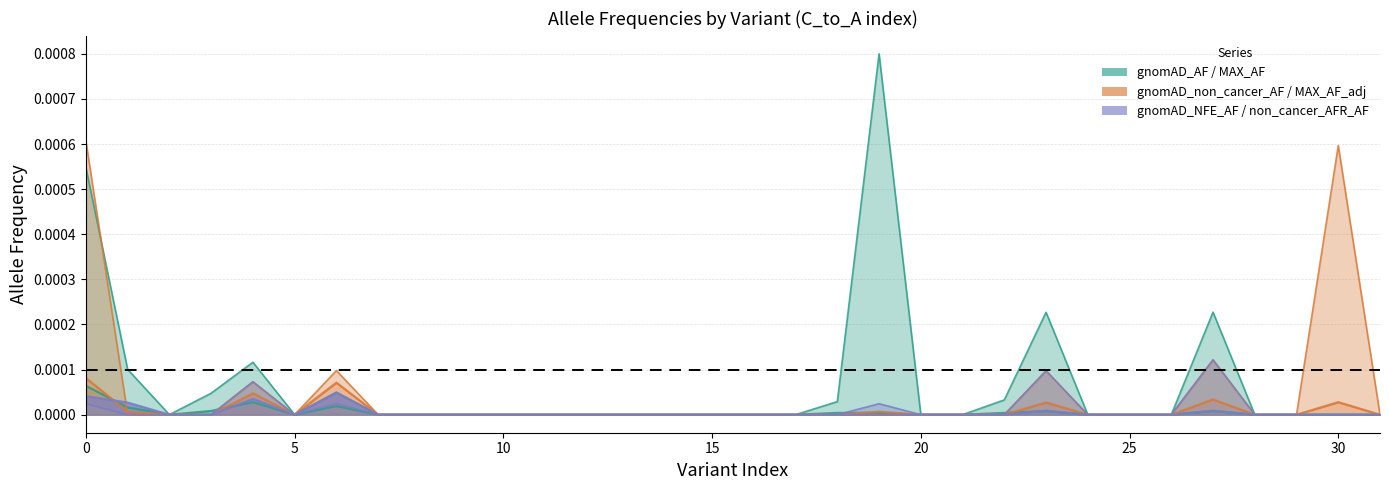

Is the value of gnomAD_non_cancer_AFR_AF at 0 greater than the value of gnomAD_AF at 0?

No